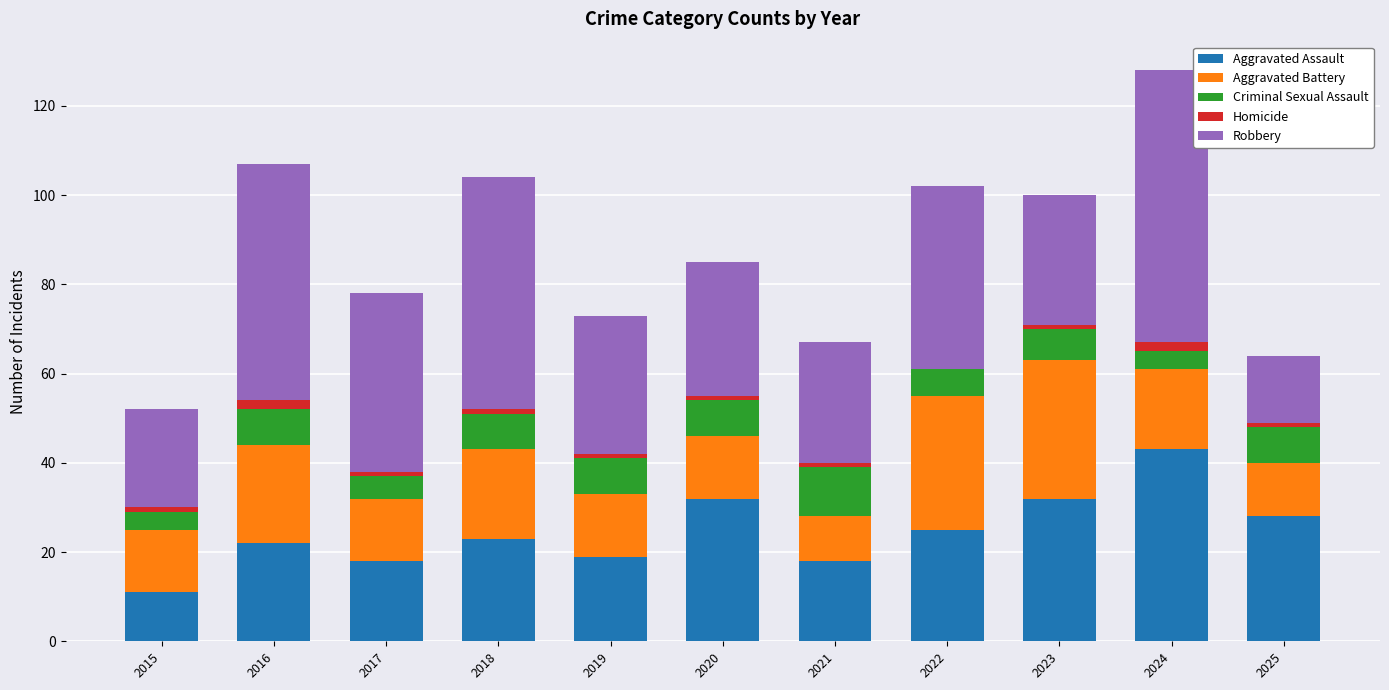

At which label does Aggravated Assault reach its peak?

2024